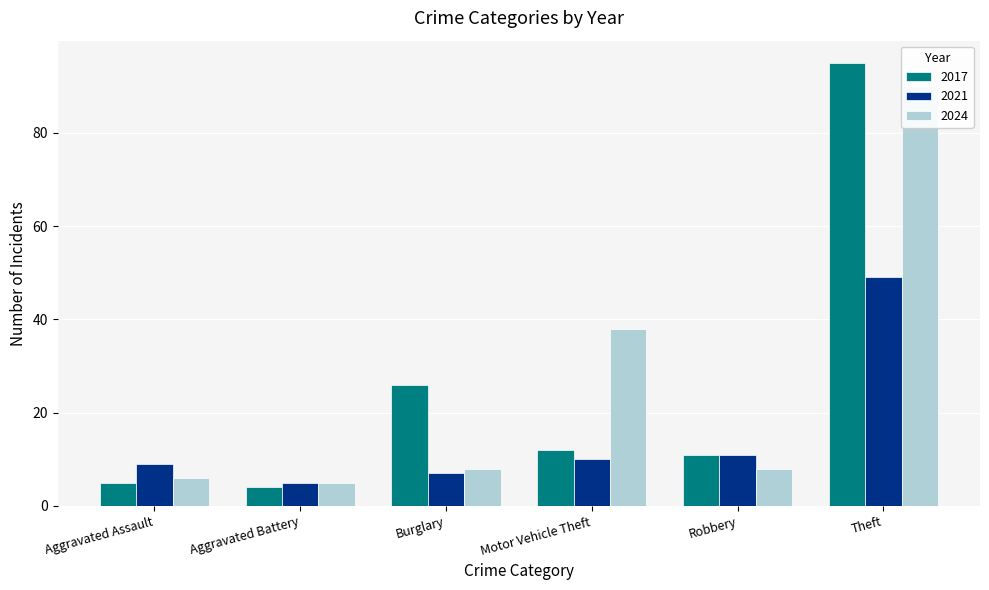

Which category has the lowest value across all series?

Aggravated Battery